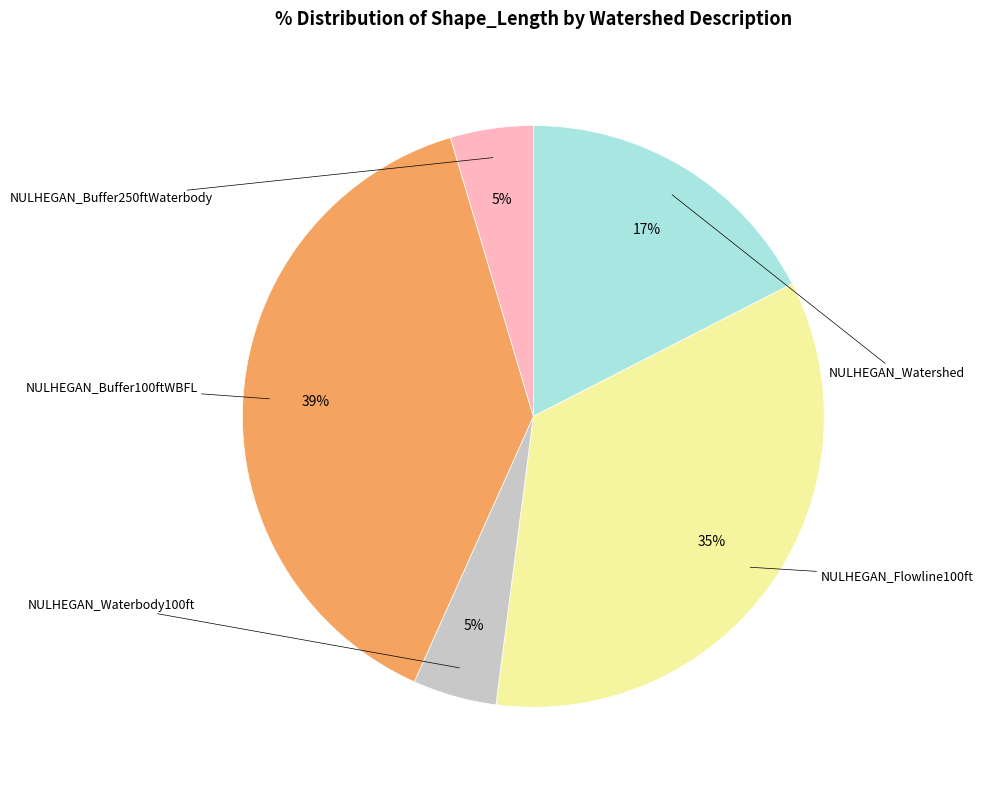

Is there a majority slice in this chart?

No